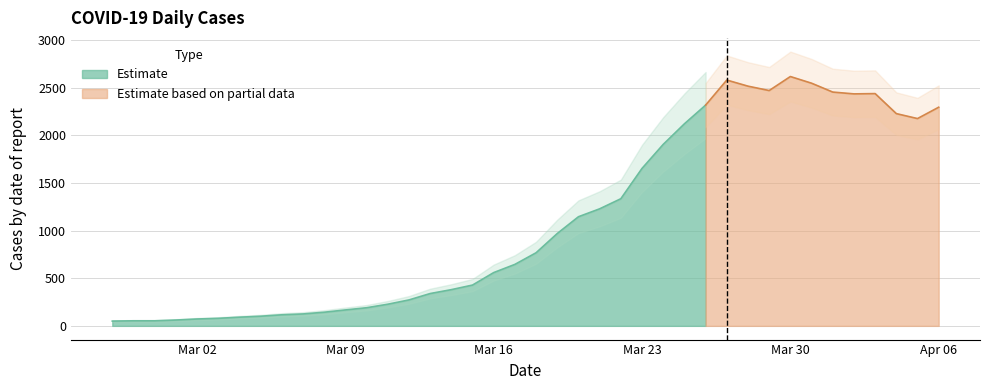

What is the label of the 22nd point from the left?

2020-03-19